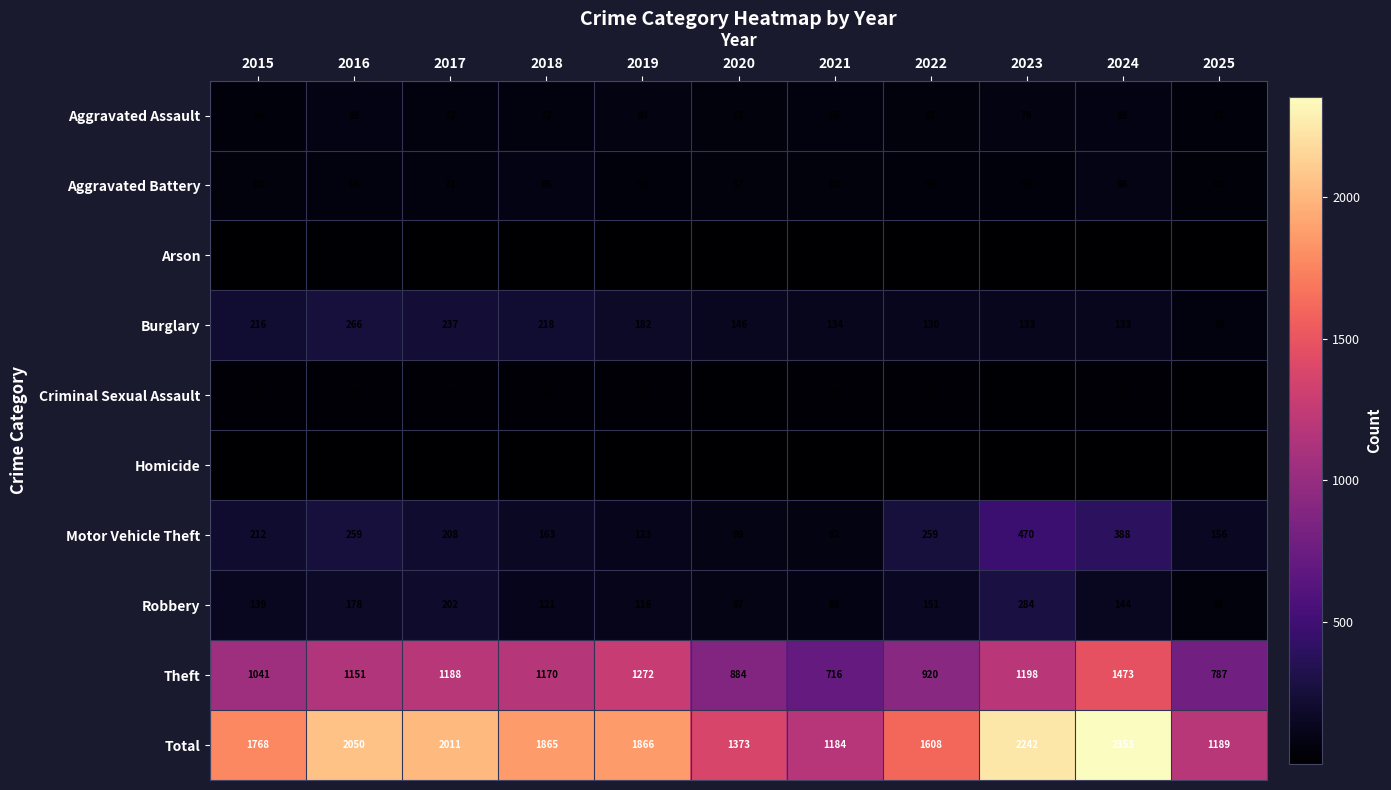

Rank the categories by Theft value from highest to lowest.

2024, 2019, 2023, 2017, 2018, 2016, 2015, 2022, 2020, 2025, 2021